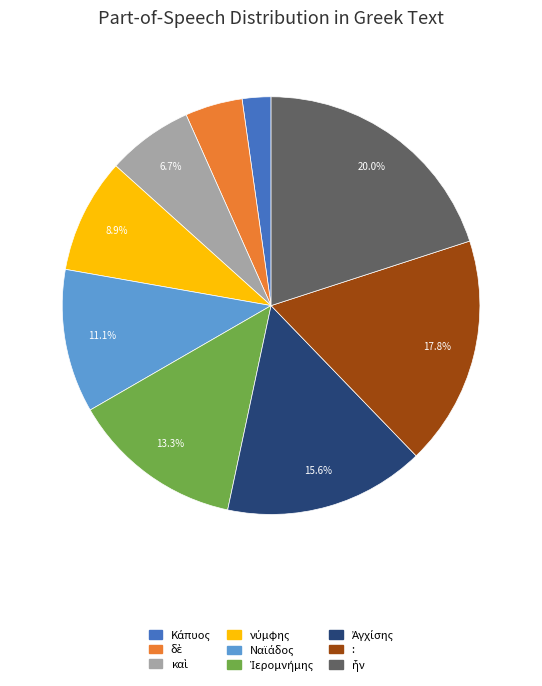

What portion of the pie excludes :?

82.2%